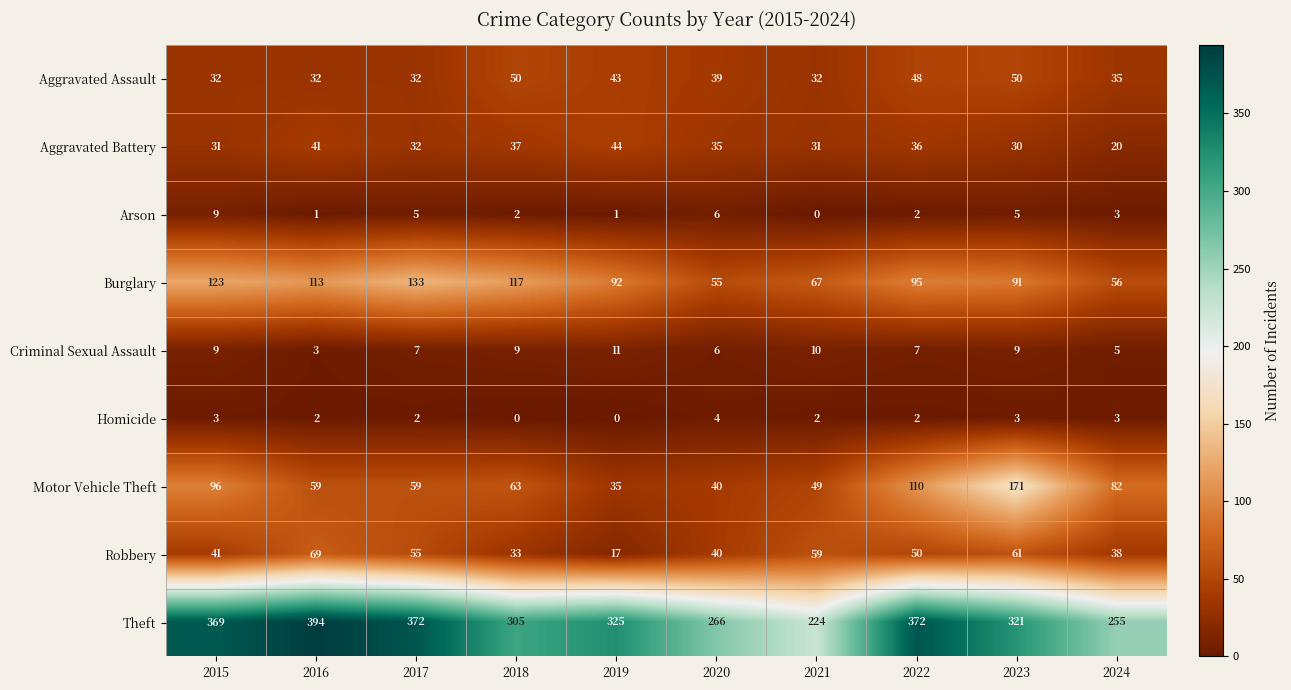

True or false: Arson has a value of 2 at 2022.

True